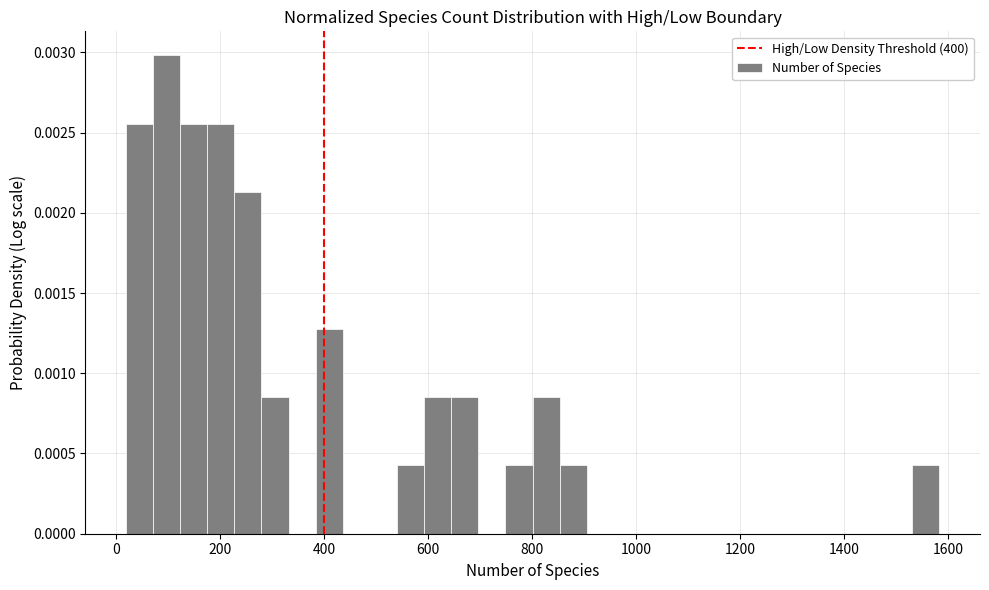

Around what value on the x-axis is the tallest bar? Give the approximate position of its centre, as read against the axis.

100